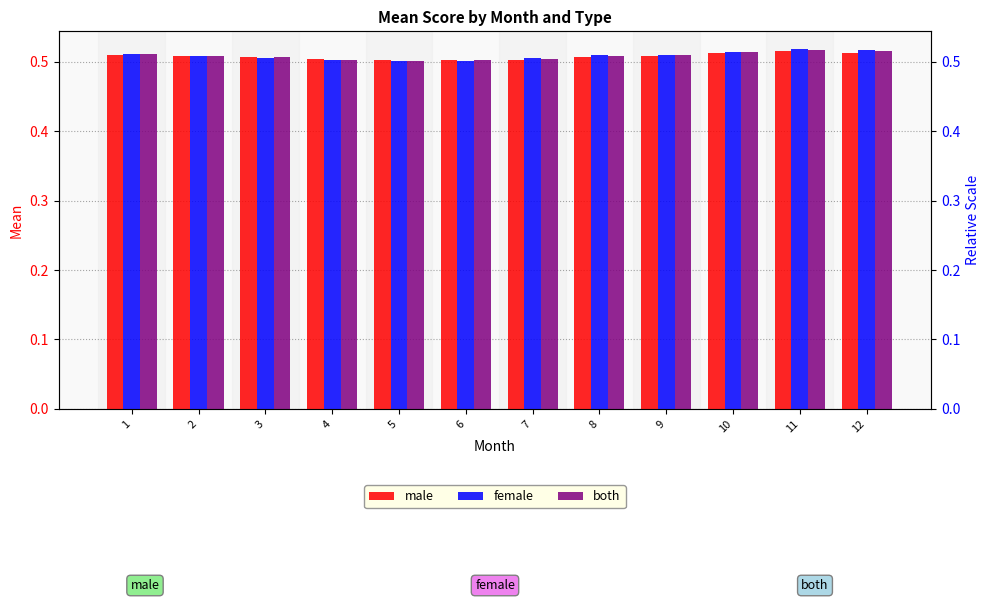

Which series has the largest total across all categories?

female